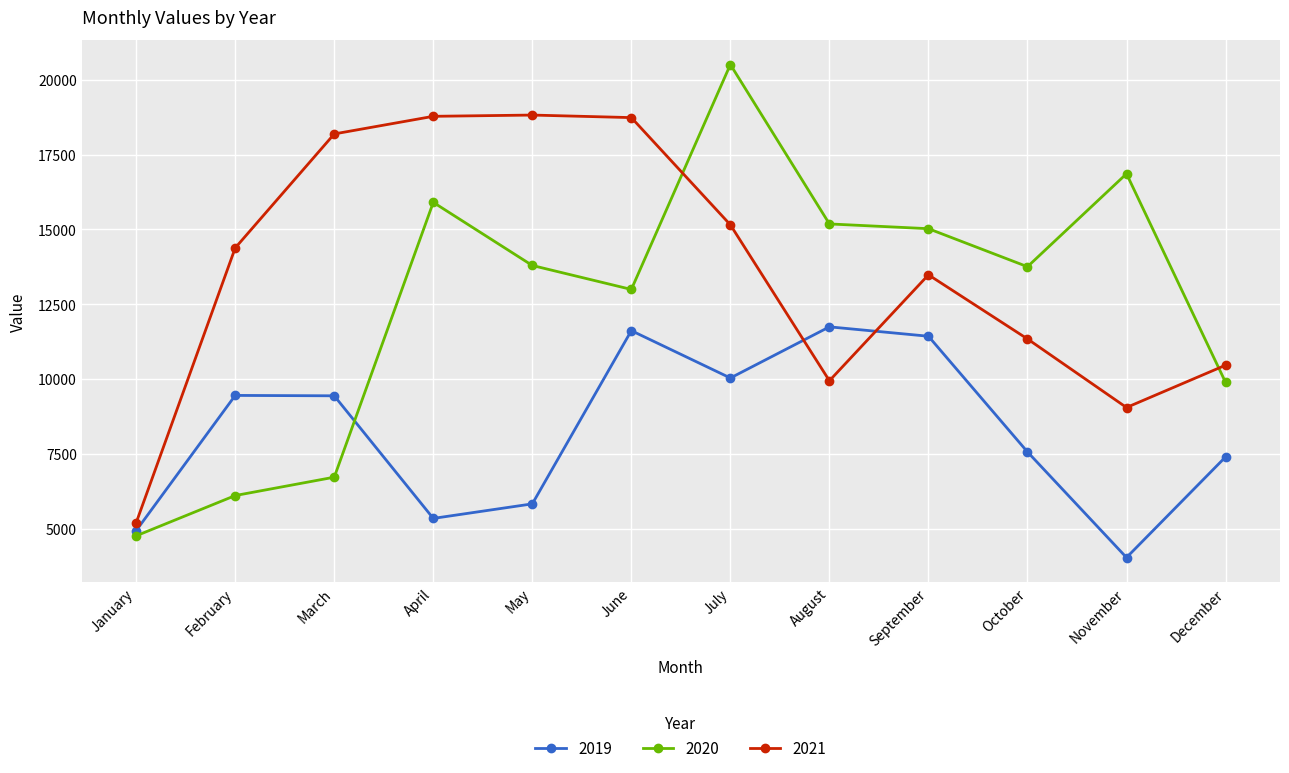

After their last crossing, which series has the higher values: 2020 or 2021?

2021